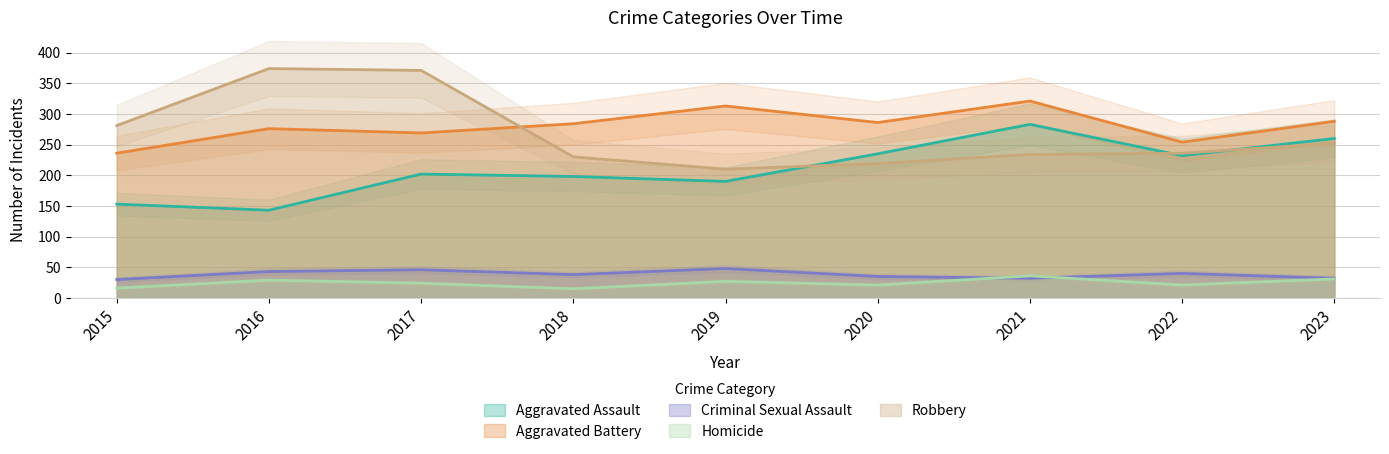

What is the maximum value shown in the chart?

374